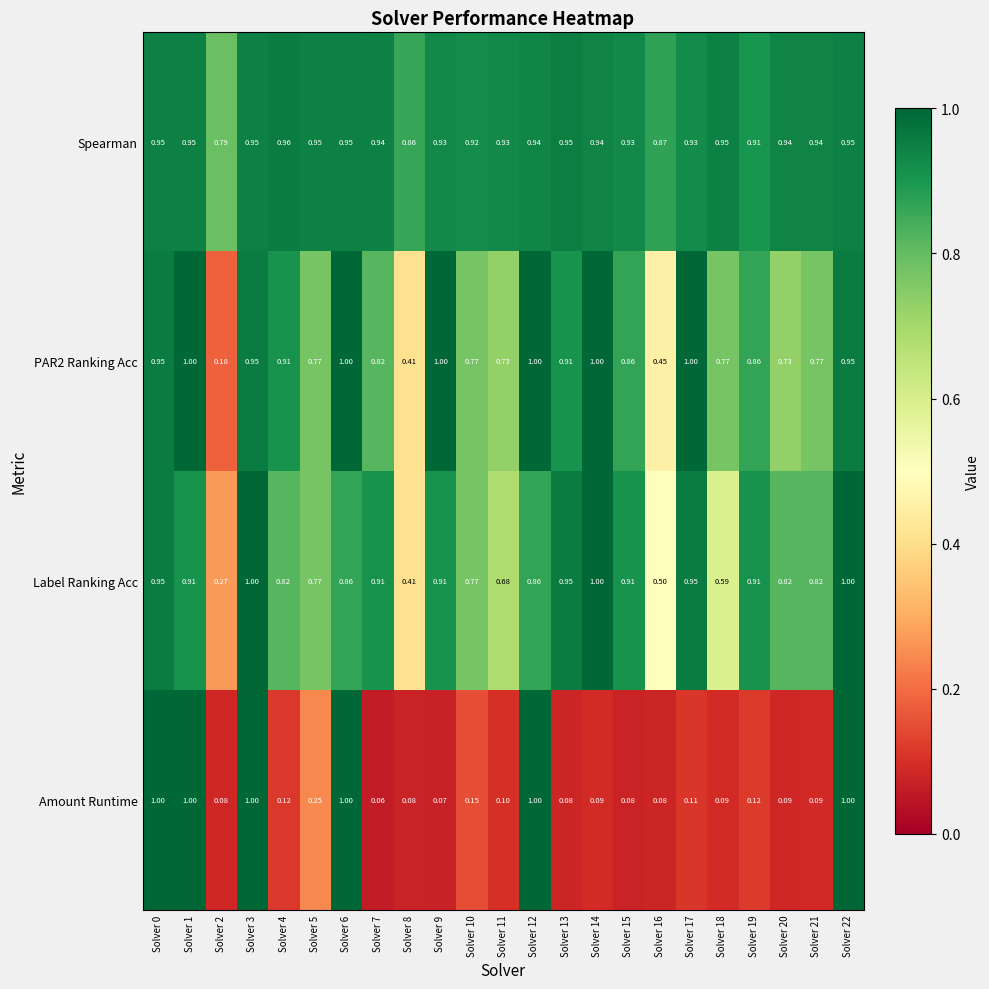

Which series has the largest total across all categories?

Spearman